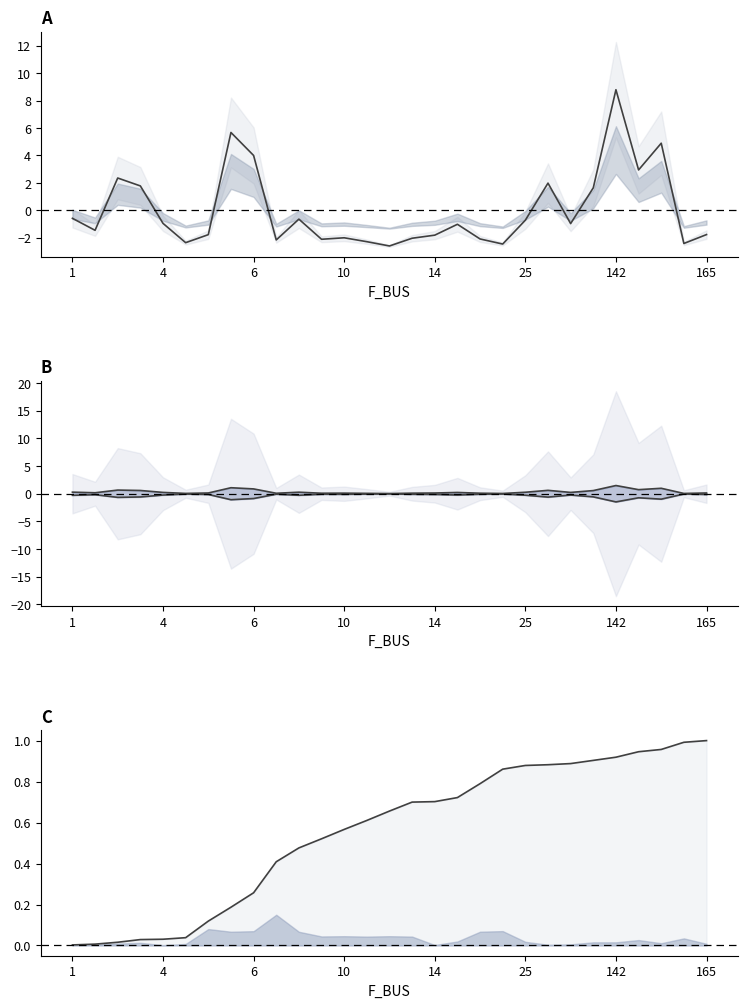

What is the minimum value shown in the chart?

-2.6